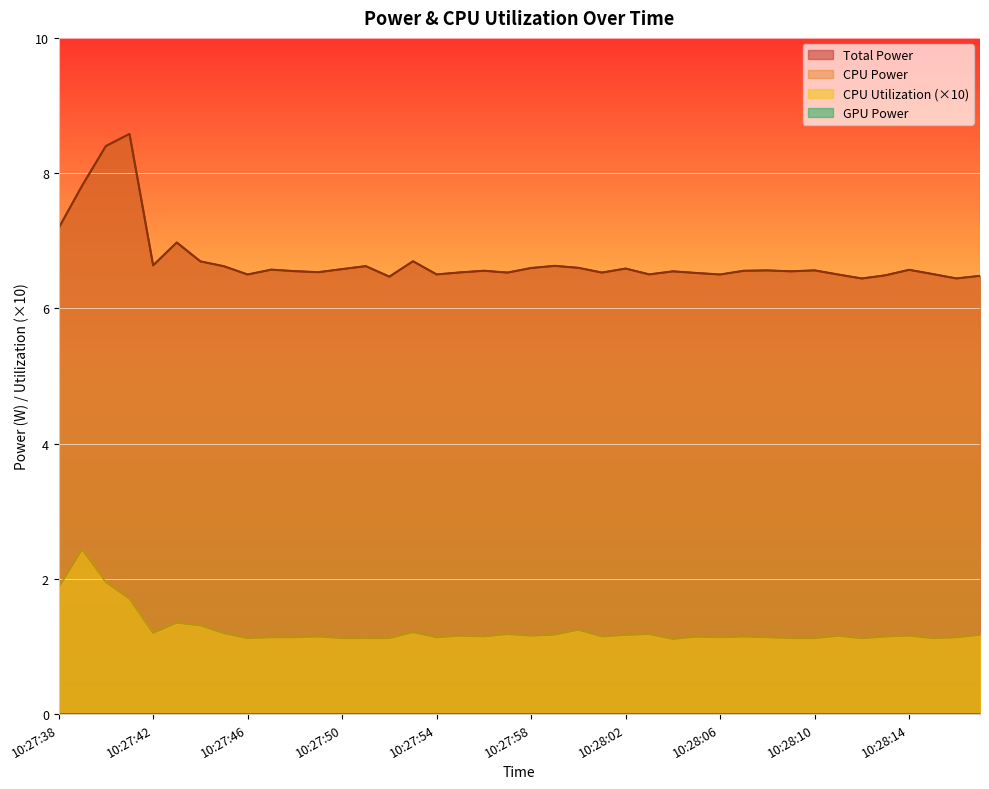

Which has a higher value, 10:28:12 or 10:27:45?

10:27:45